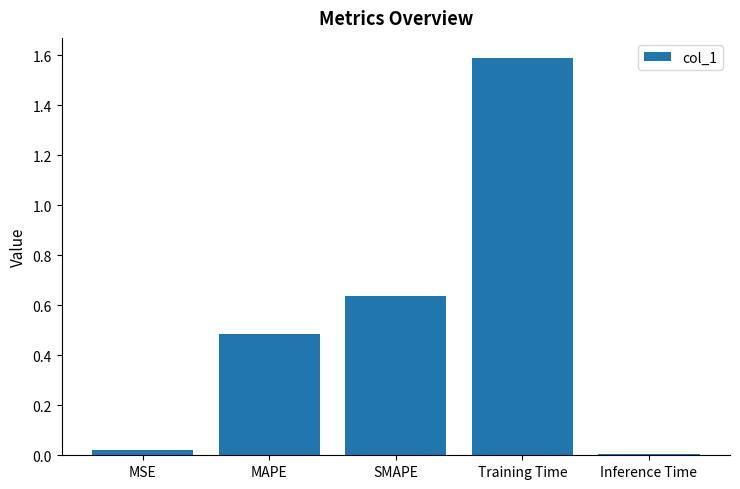

At which category does the chart reach its peak across all series?

Training Time